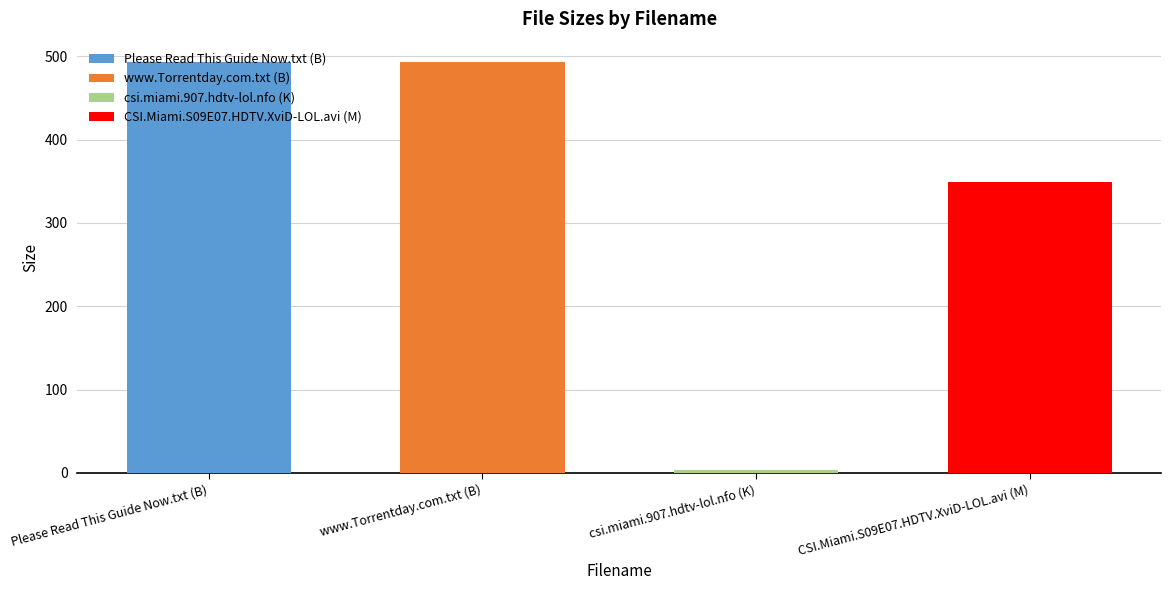

What is the value of the 3rd bar from the left?

4.0